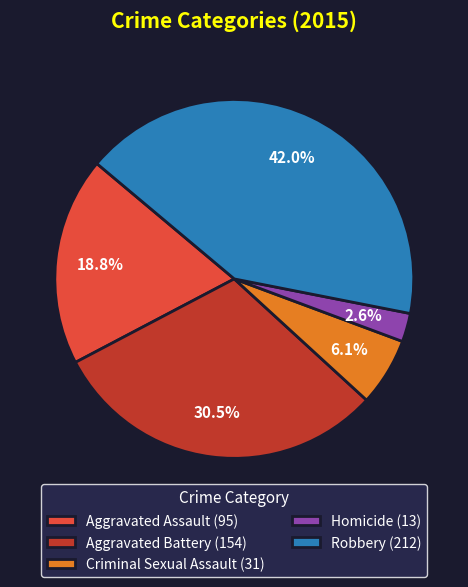

Which has a higher value, Aggravated Battery or Robbery?

Robbery